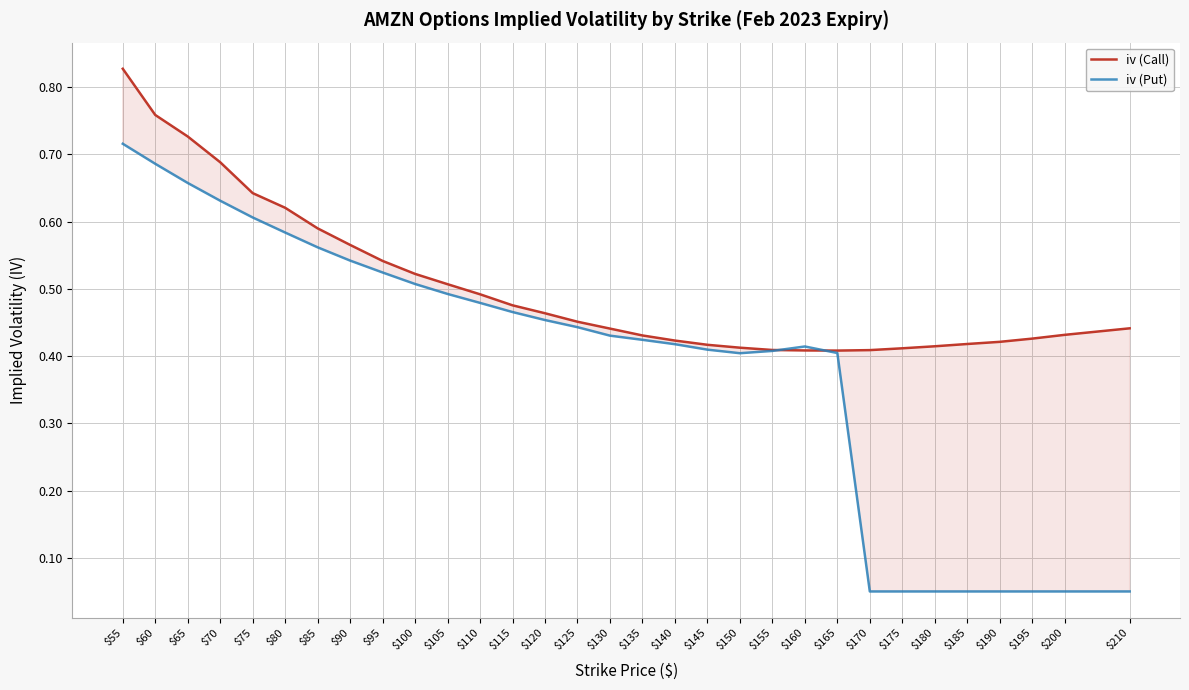

True or false: iv (Put) and iv (Call) intersect in this chart.

True